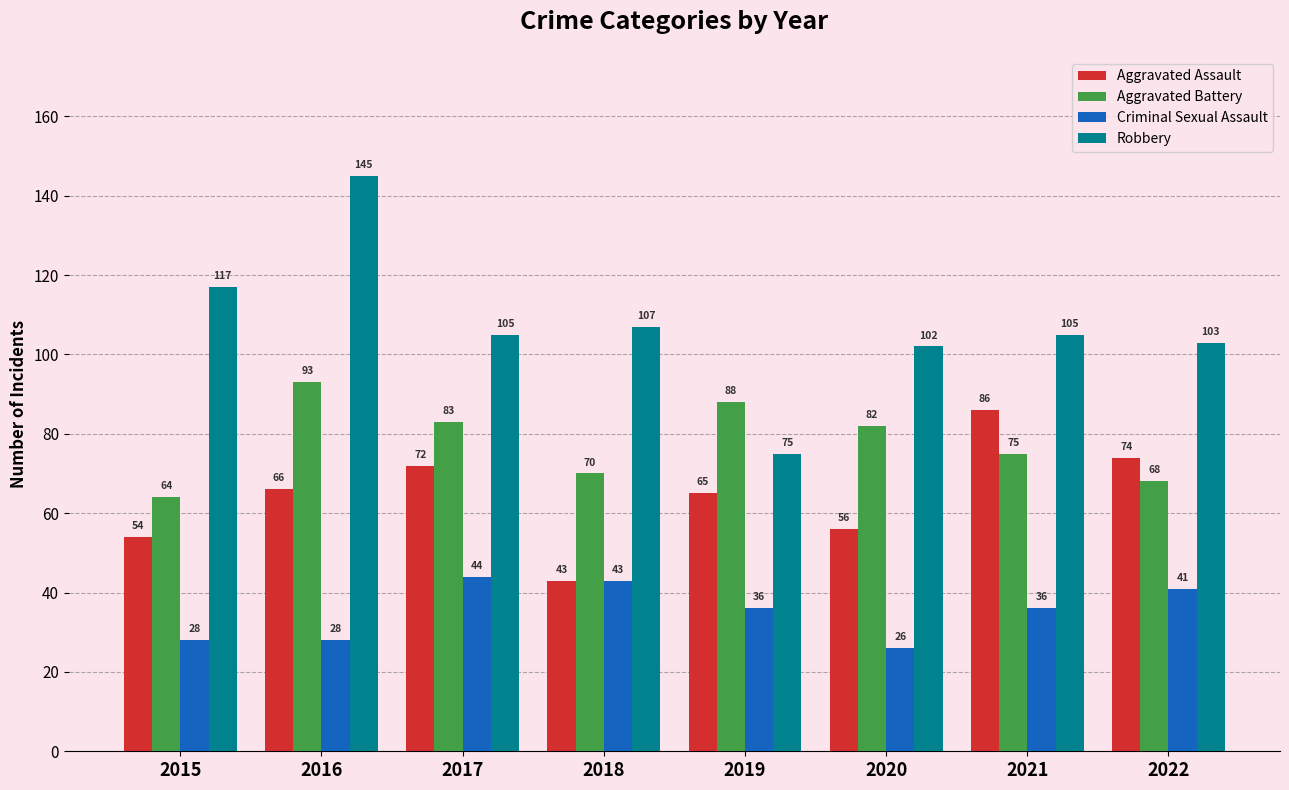

Reading left to right, extract all data points from this chart.

Aggravated Assault: 2015=54	2016=66	2017=72	2018=43	2019=65	2020=56	2021=86	2022=74
Aggravated Battery: 2015=64	2016=93	2017=83	2018=70	2019=88	2020=82	2021=75	2022=68
Criminal Sexual Assault: 2015=28	2016=28	2017=44	2018=43	2019=36	2020=26	2021=36	2022=41
Robbery: 2015=117	2016=145	2017=105	2018=107	2019=75	2020=102	2021=105	2022=103